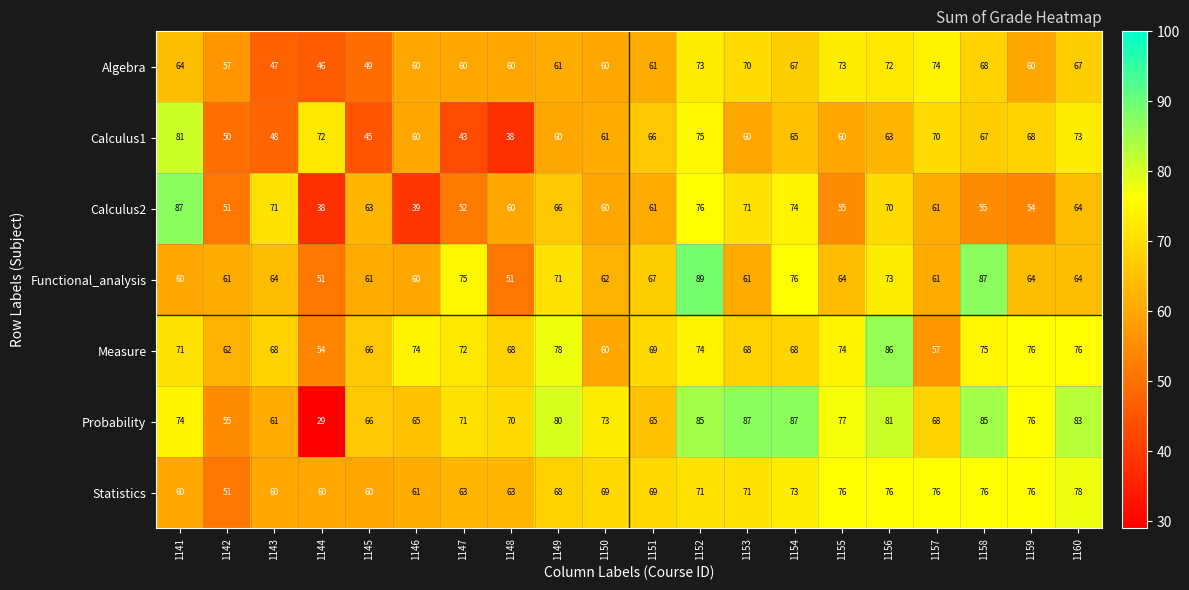

Where does the Calculus2 series first go above 61?

1141